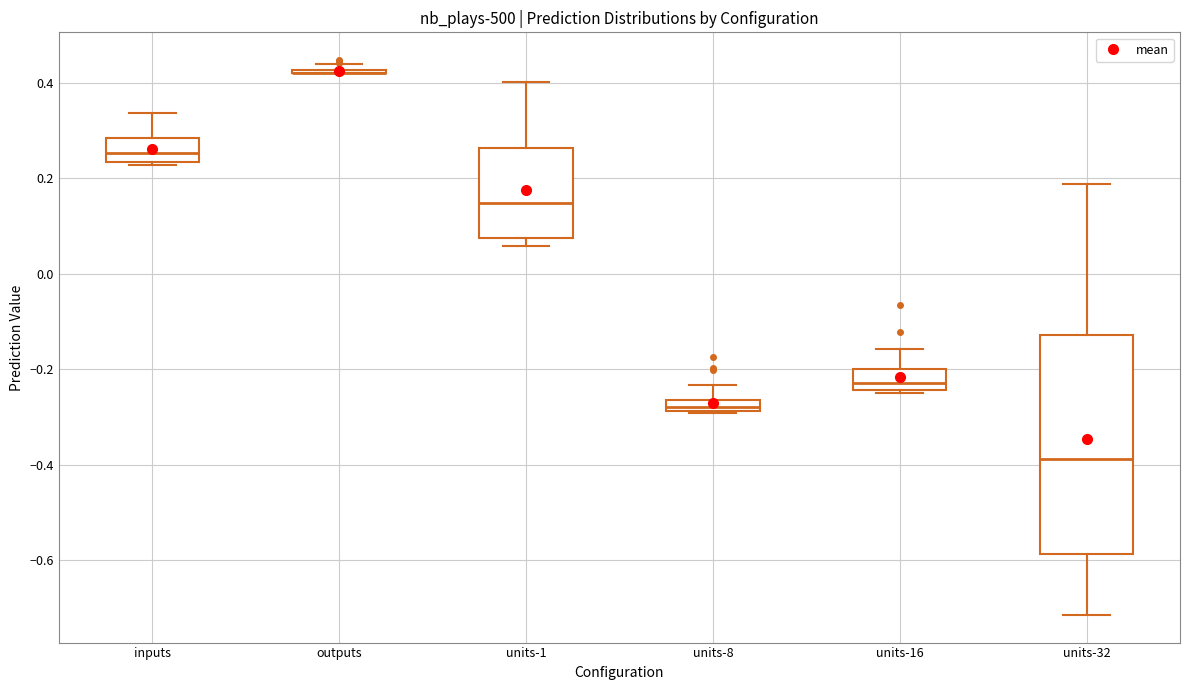

Where is the upper edge of the box for units-8 on the y-axis? The values are not printed on the chart, so give them approximately, as read against the axis.

-0.26